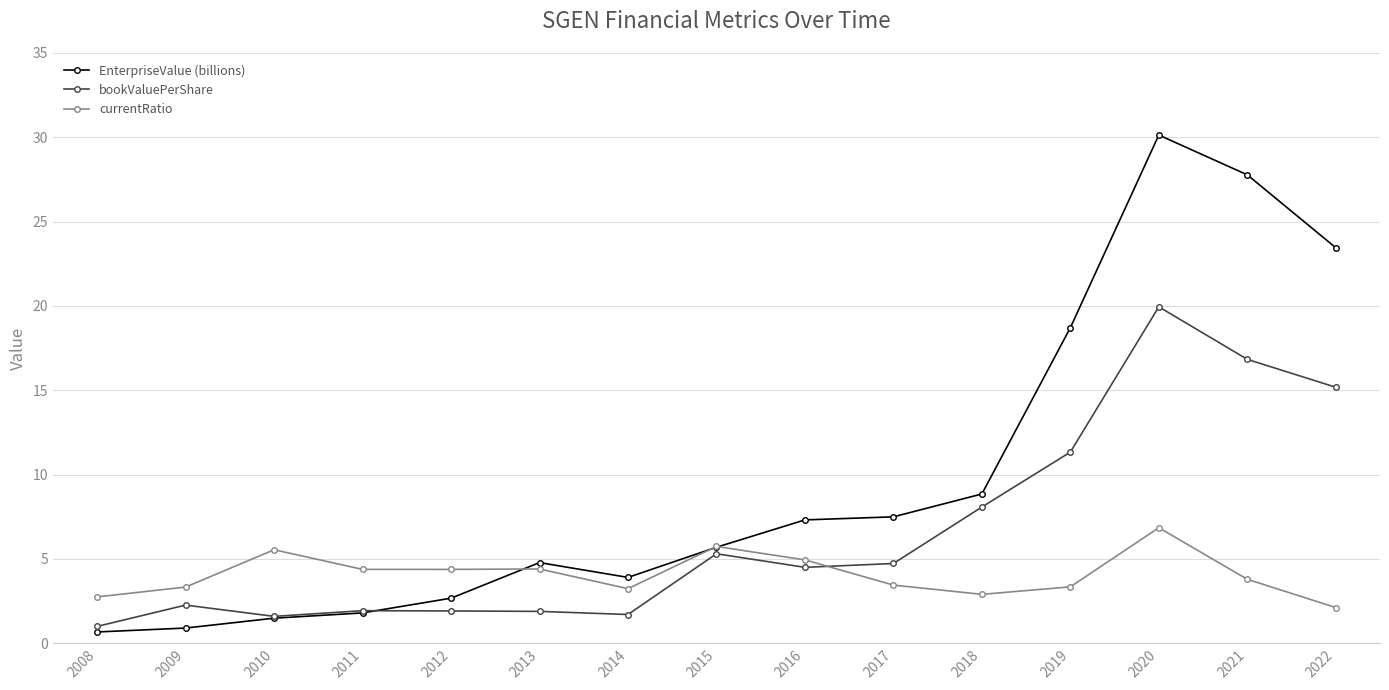

Which series has the largest total across all categories?

EnterpriseValue (billions)